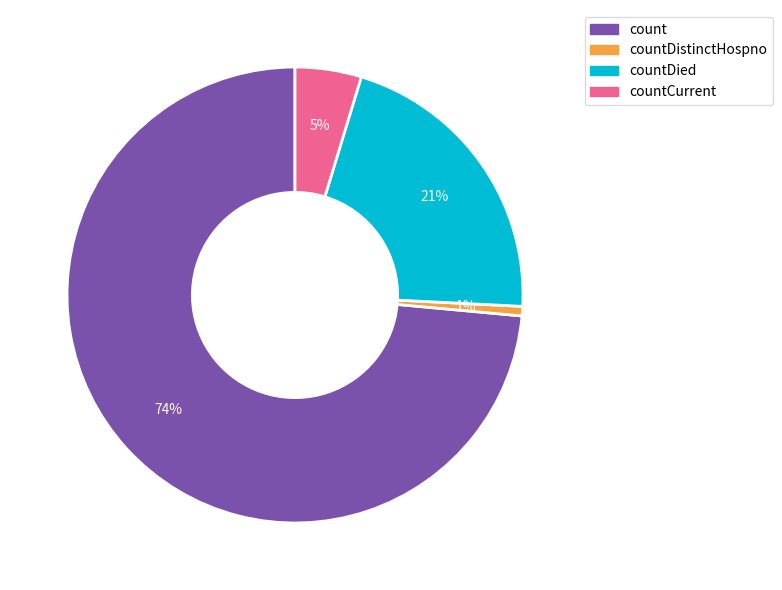

To the nearest percent, what is the combined percentage of count and countDistinctHospno?

74%